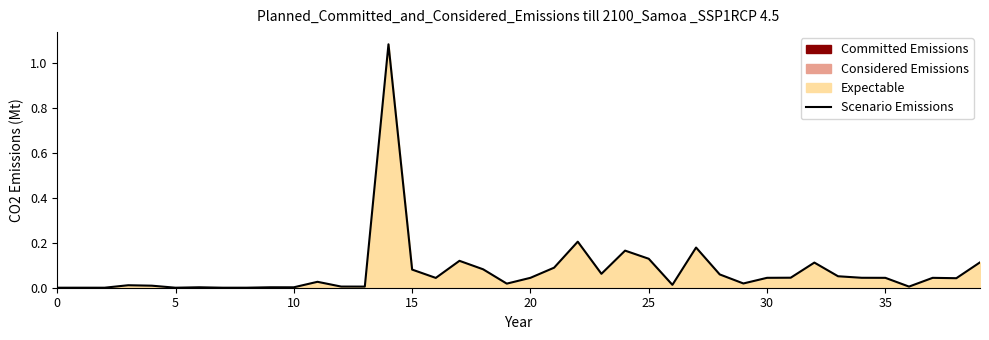

Reading left to right, extract all data points from this chart.

0.0	0.0	0.0	0.0	0.0	0.0	0.0	0.0	0.0	0.0	0.0	0.0	0.0	0.0	1.1	0.1	0.0	0.1	0.1	0.0	0.0	0.1	0.2	0.1	0.2	0.1	0.0	0.2	0.1	0.0	0.0	0.0	0.1	0.1	0.0	0.0	0.0	0.0	0.0	0.1